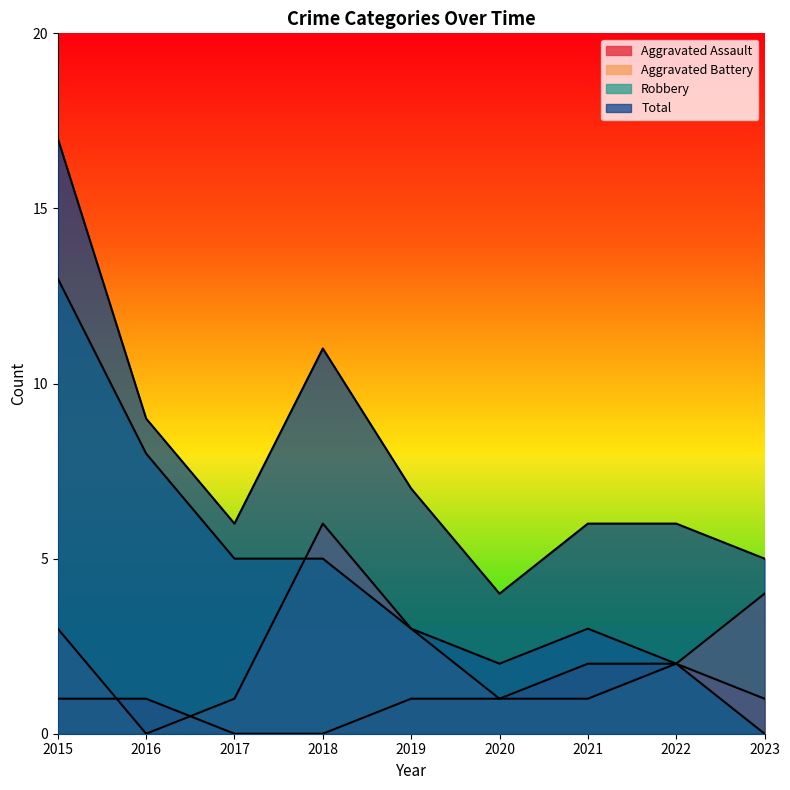

How many lines are shown in the chart?

4